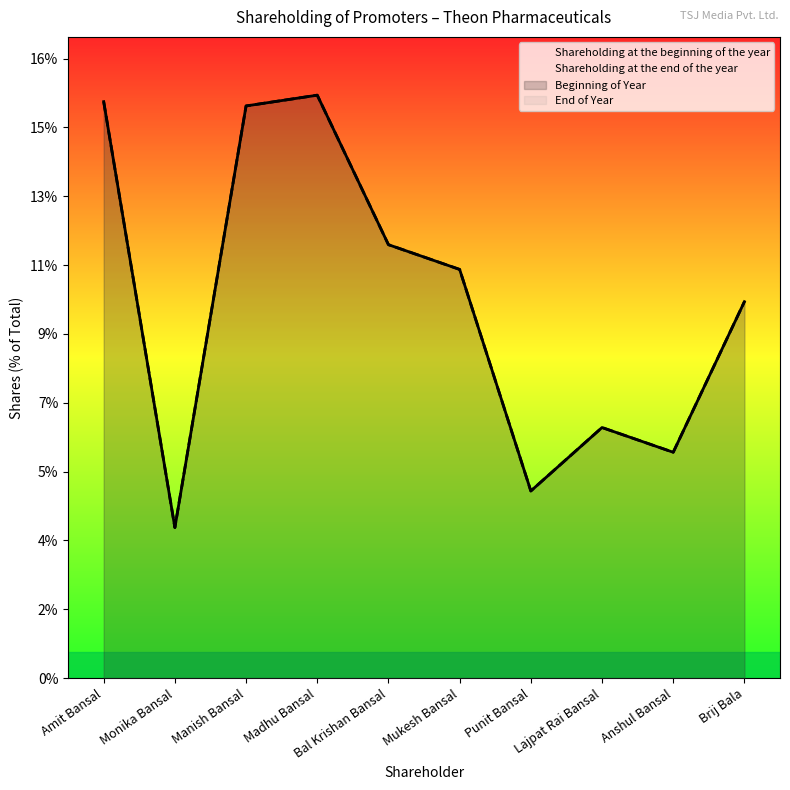

True or false: Shareholding at the end of the year and Shareholding at the beginning of the year cross at least once.

False